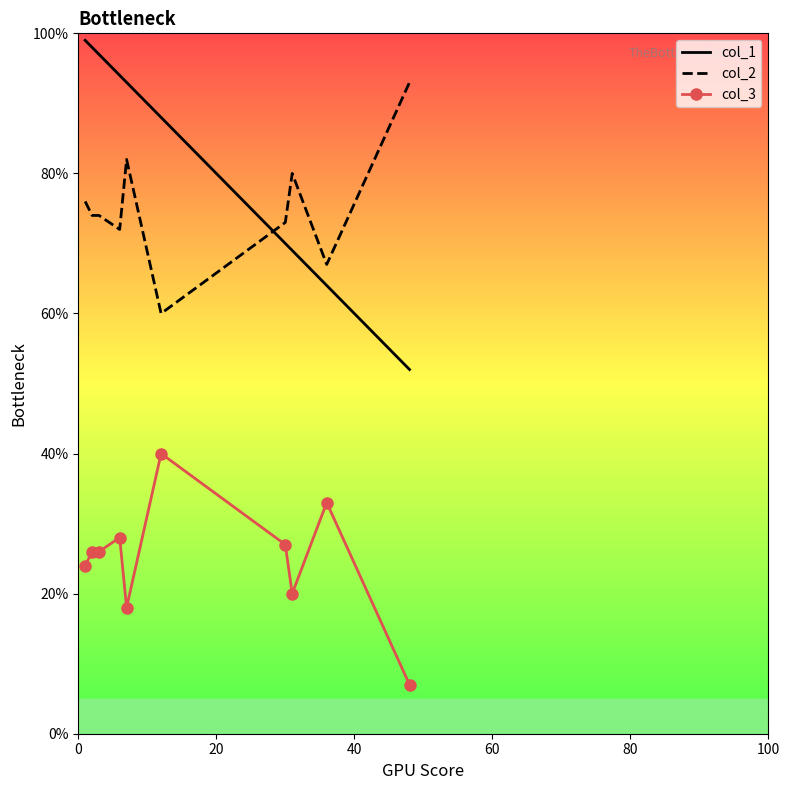

Reading left to right, list all the values displayed in this chart.

col_1: 99	98	97	94	93	88	70	69	64	52
col_2: 76	74	74	72	82	60	73	80	67	93
col_3: 24	26	26	28	18	40	27	20	33	7